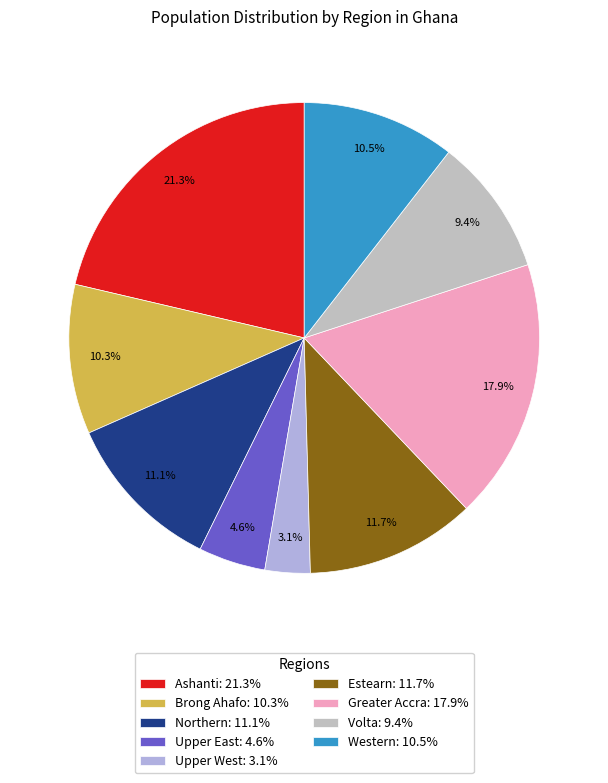

How many segments does this pie chart have?

9